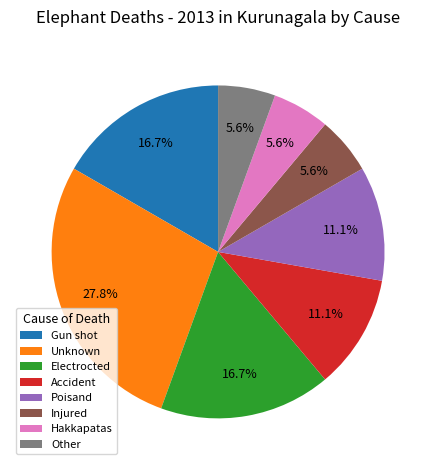

True or false: Hakkapatas accounts for 6% of the total.

True